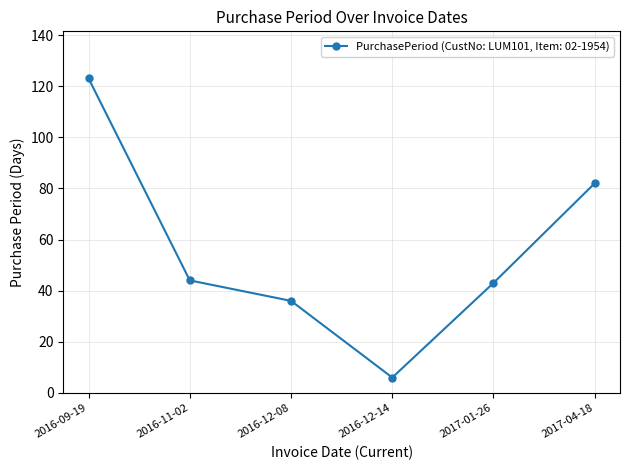

What is the greatest value displayed?

123